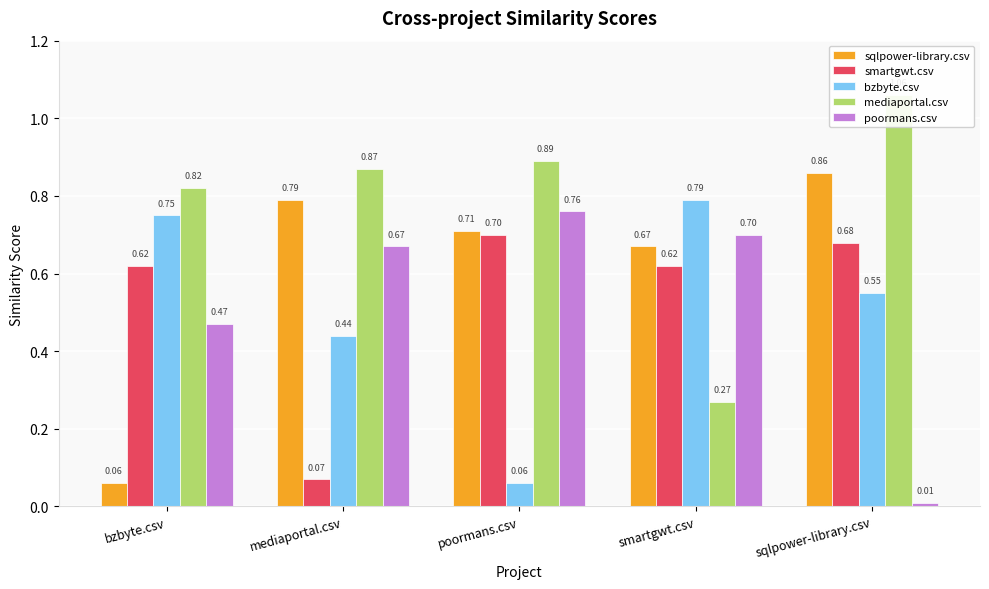

Rank the series at mediaportal.csv from lowest to highest value.

smartgwt.csv, bzbyte.csv, poormans.csv, sqlpower-library.csv, mediaportal.csv